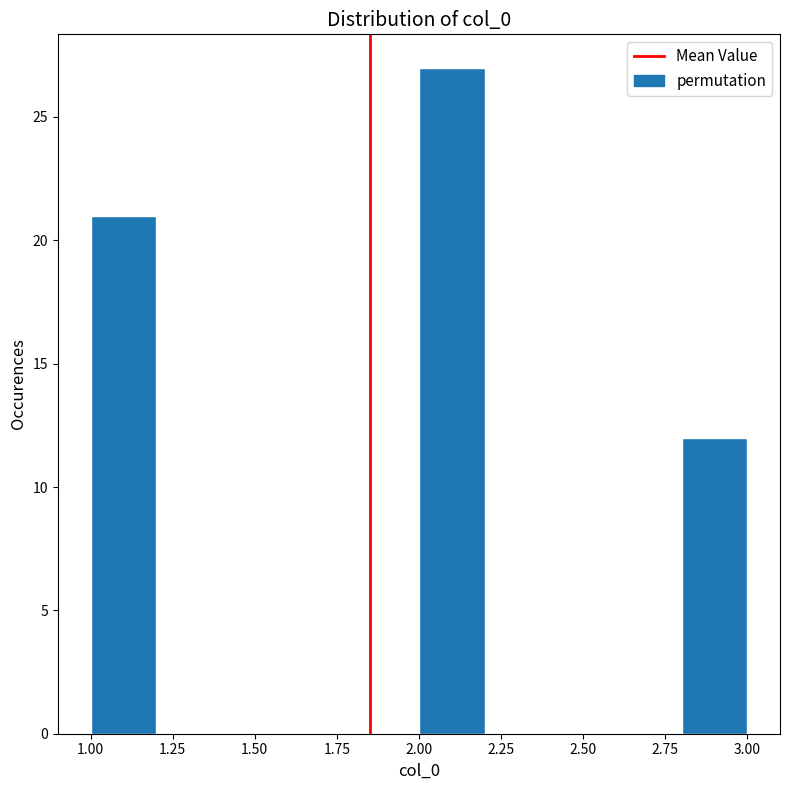

What is the height of the bar covering 2.8 to 3.0 on the x-axis? The values are not printed on the chart, so give them approximately, as read against the axis.

12